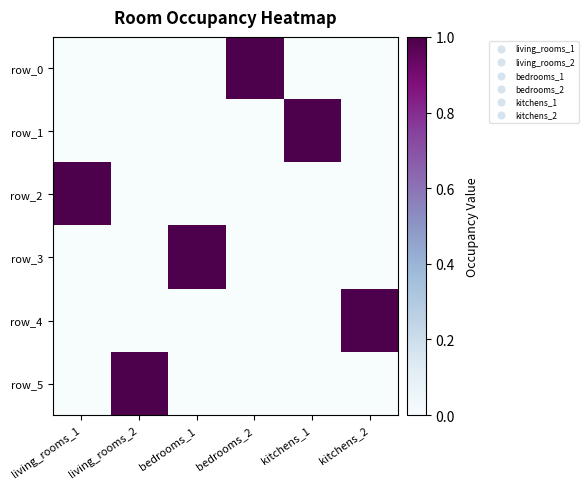

How many data points does each series have?

6